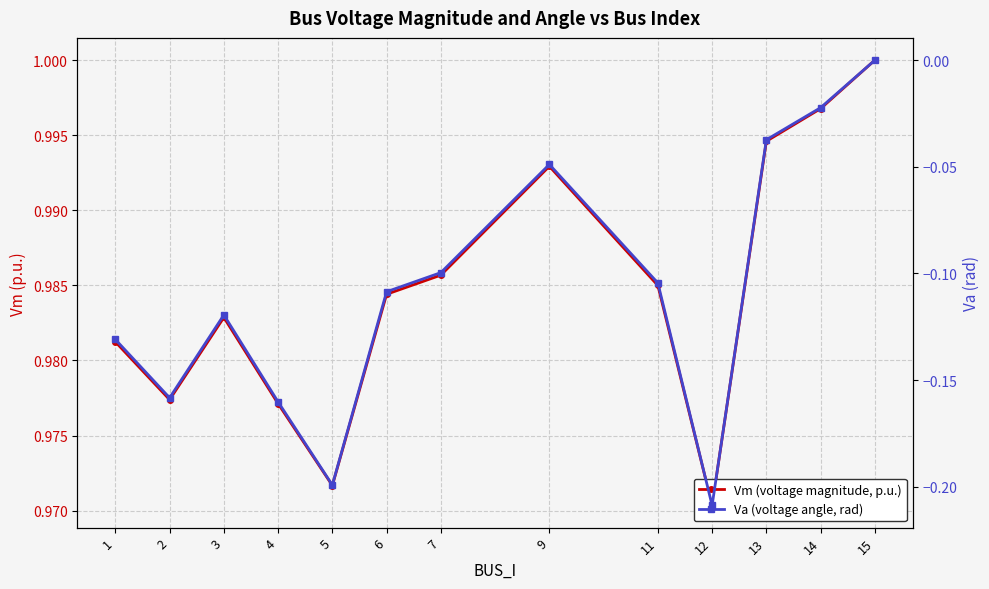

At how many categories does at least one series exceed 0?

13